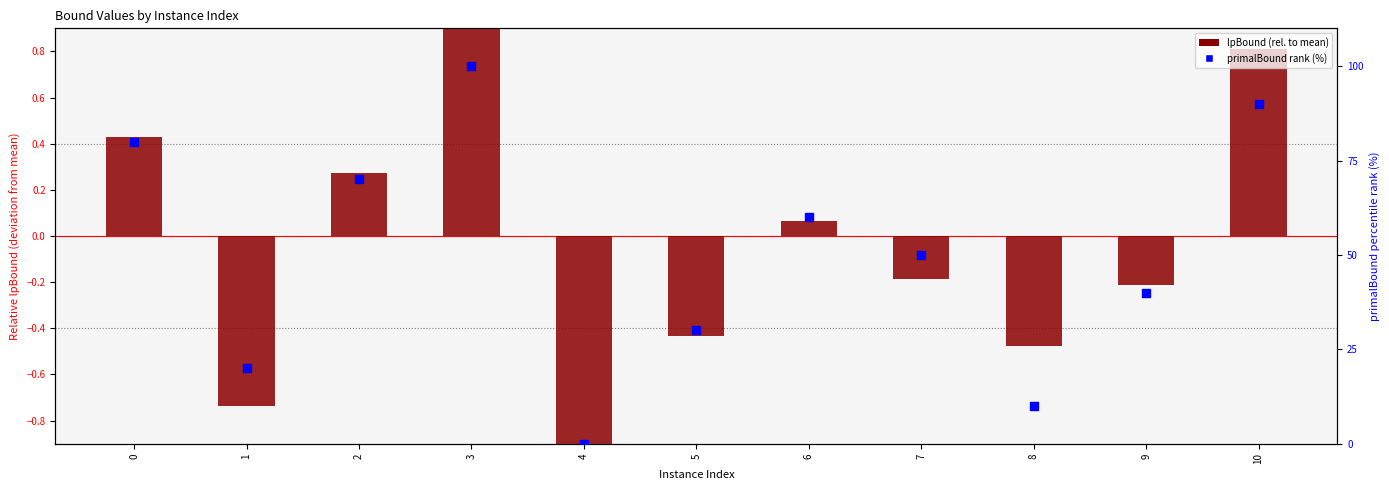

At how many categories does at least one series exceed 89?

2